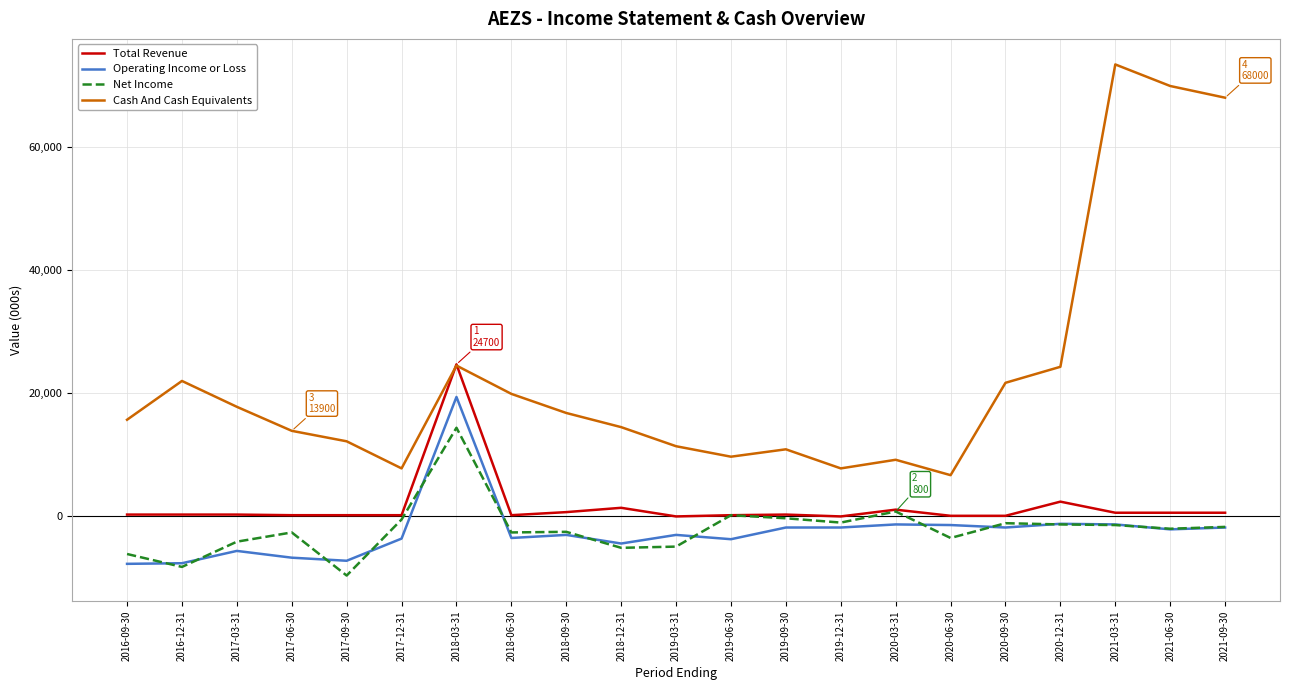

True or false: Cash And Cash Equivalents has more than 0 interior local peaks.

True